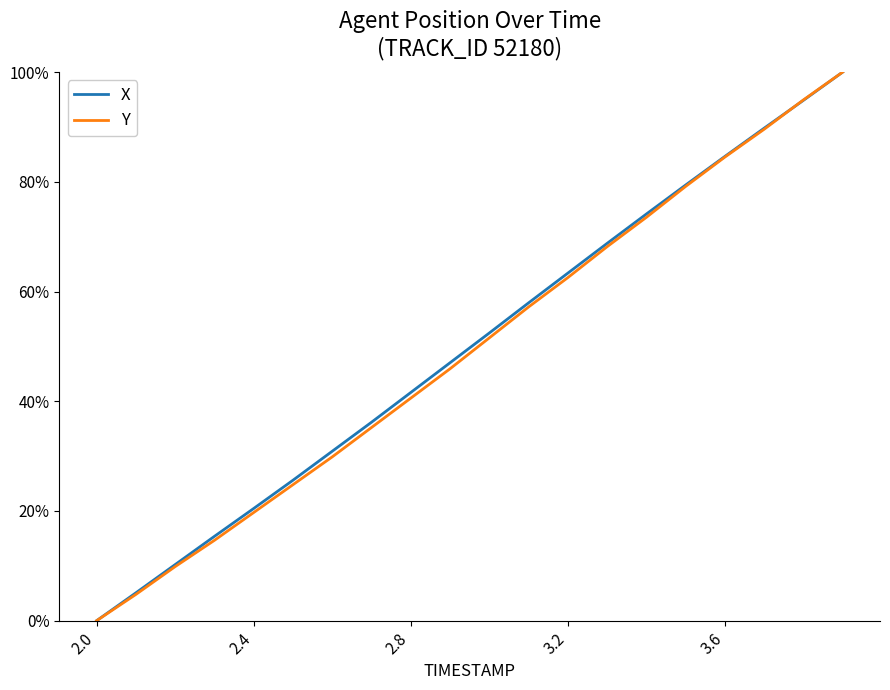

How many times do X and Y cross each other?

1